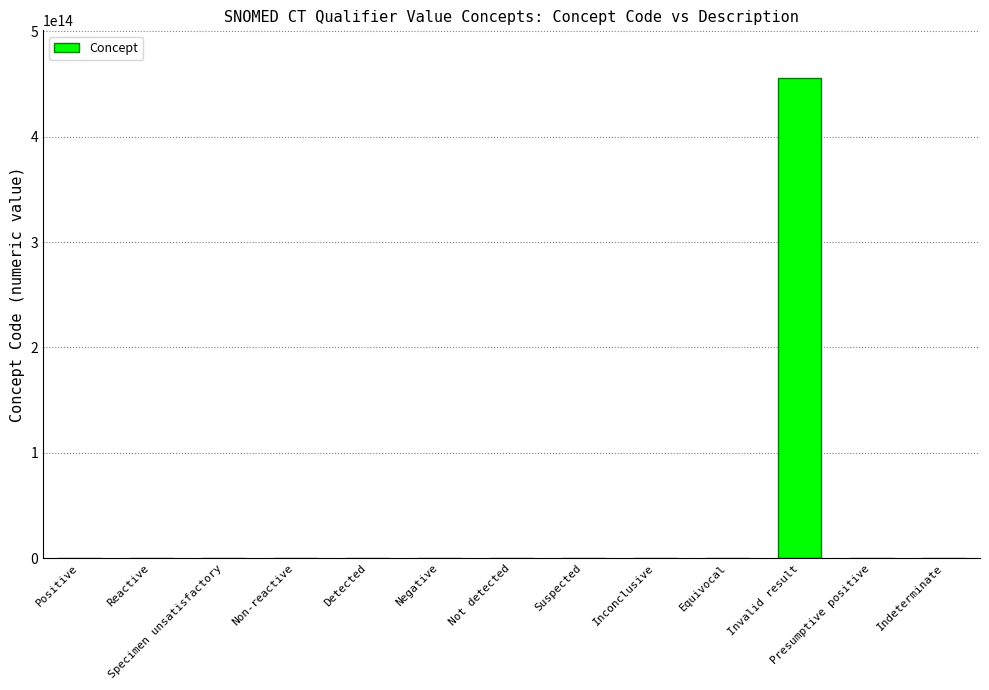

Are the bars horizontal?

No